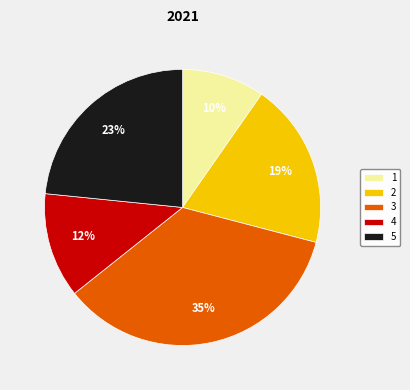

Is there a majority slice in this chart?

No